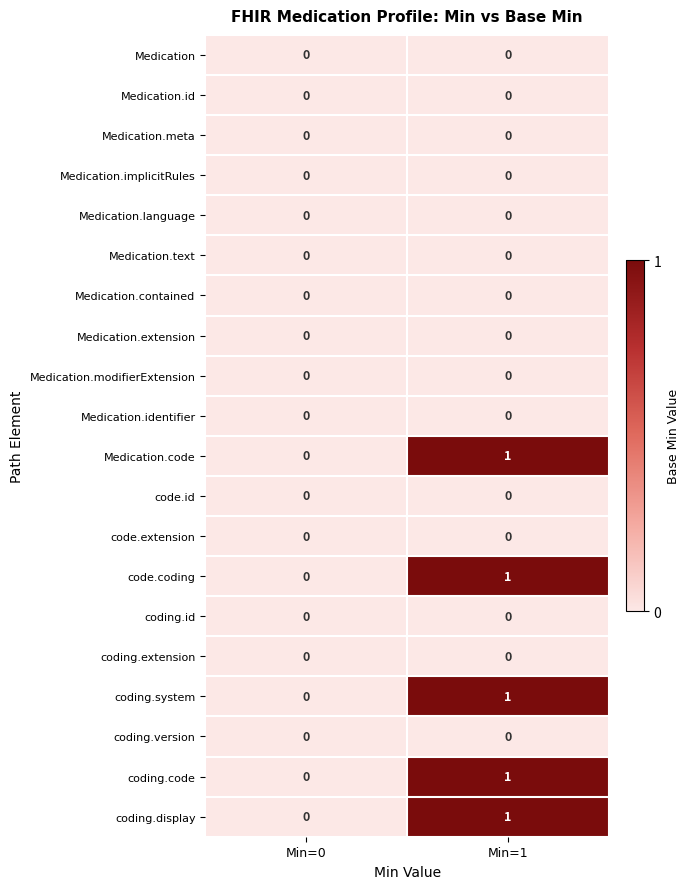

How many categories are shown in the chart?

2